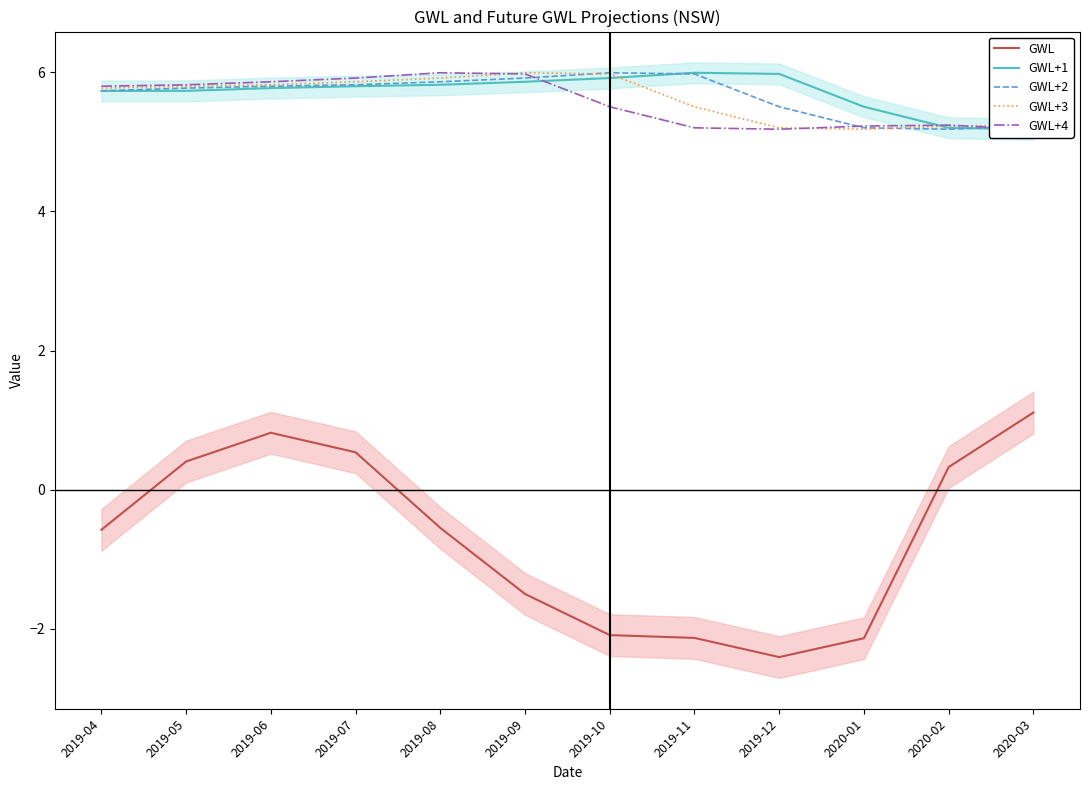

Which series has the widest spread of values?

GWL